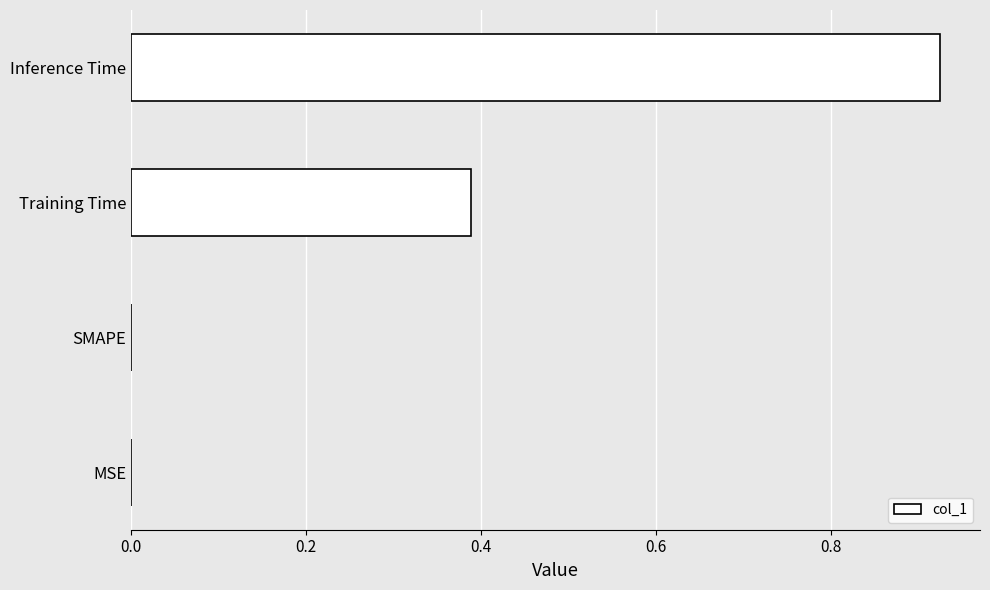

Which category has the highest value across all series?

Inference Time